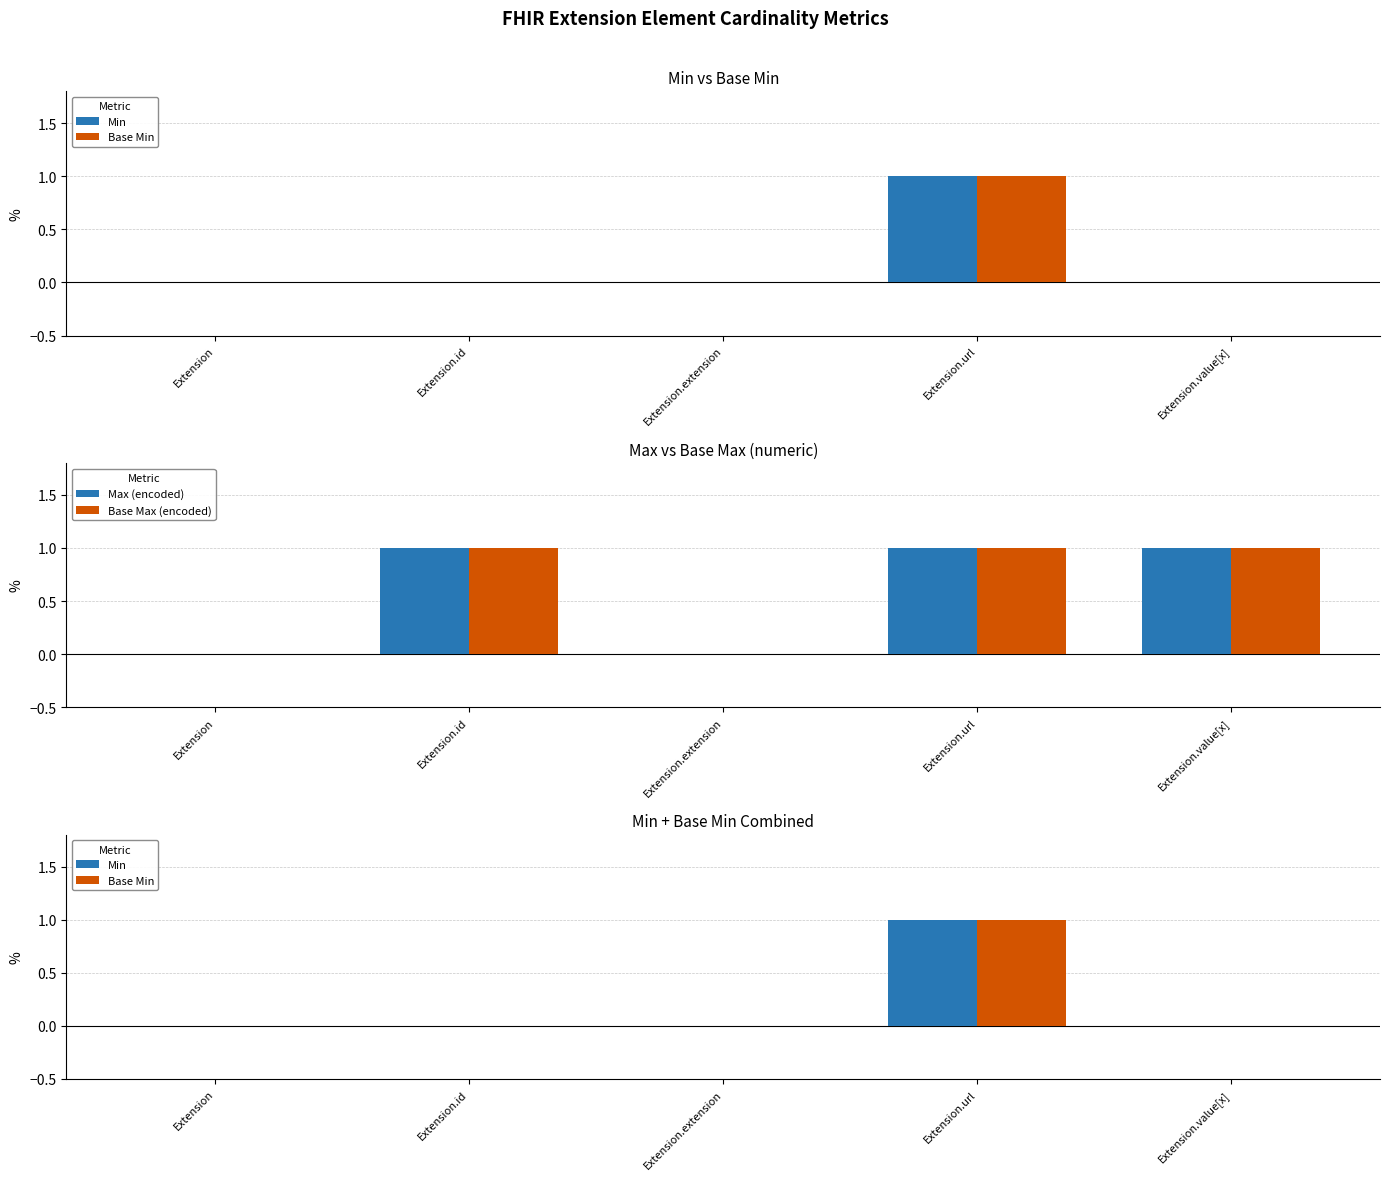

List the series in order of their peak value, lowest first.

Min, Base Min, Max (encoded), Base Max (encoded)